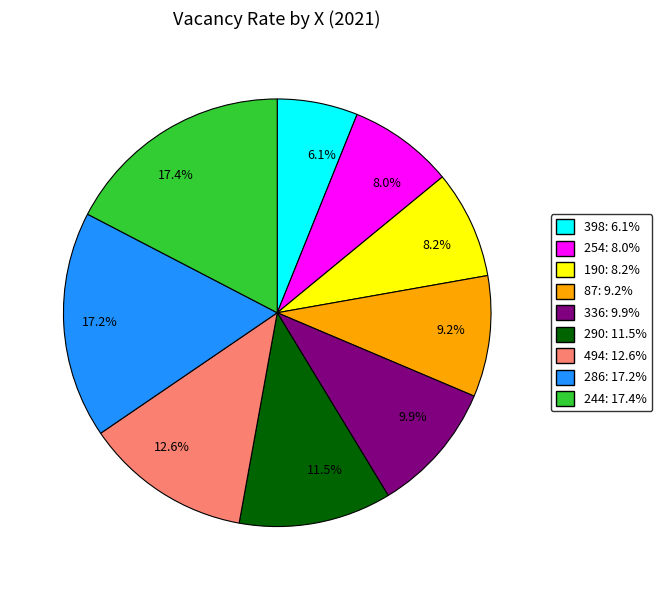

What is the smallest slice in the pie chart?

398